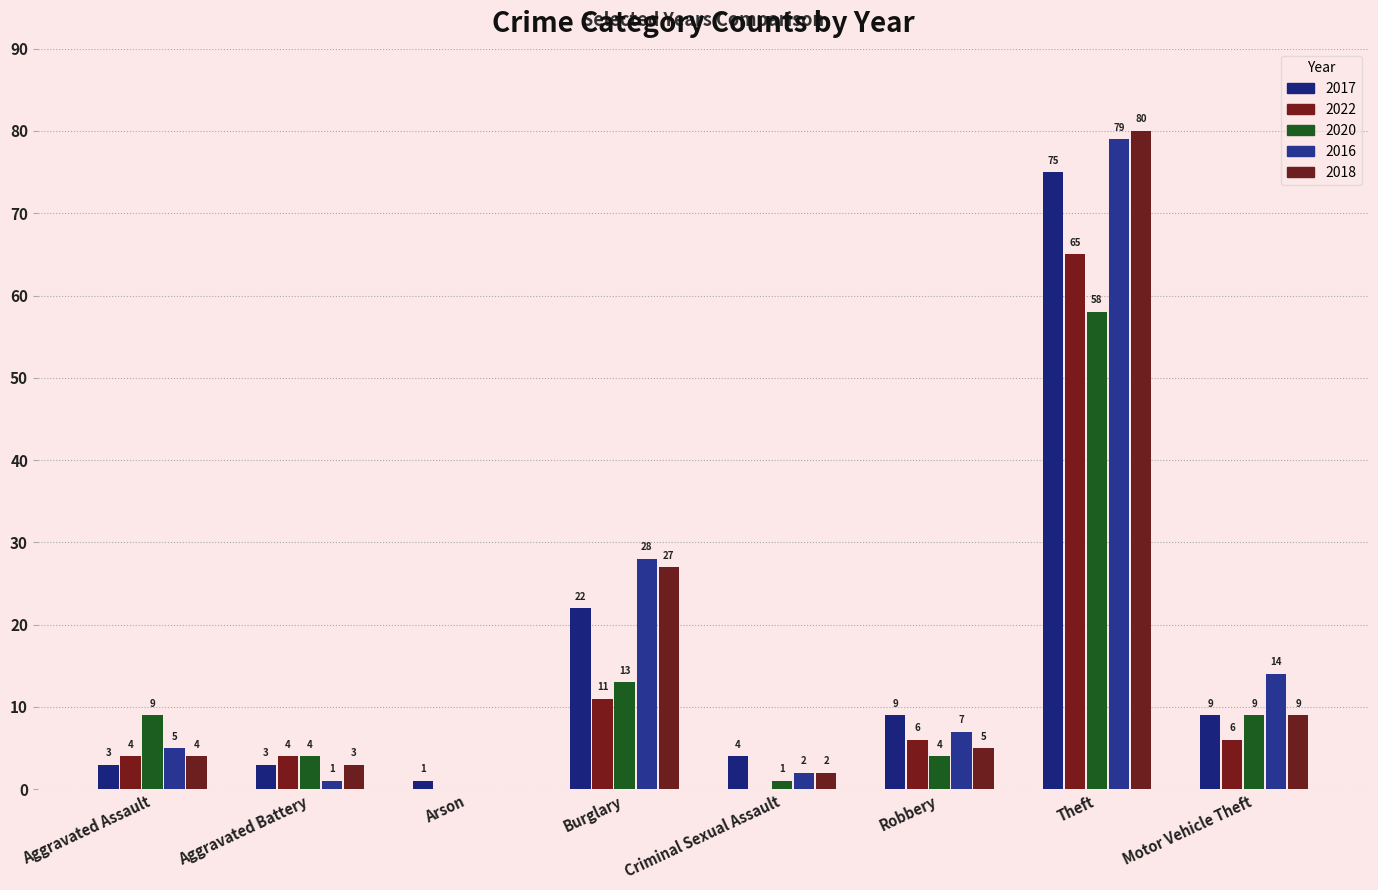

Count the number of categories in the chart.

8